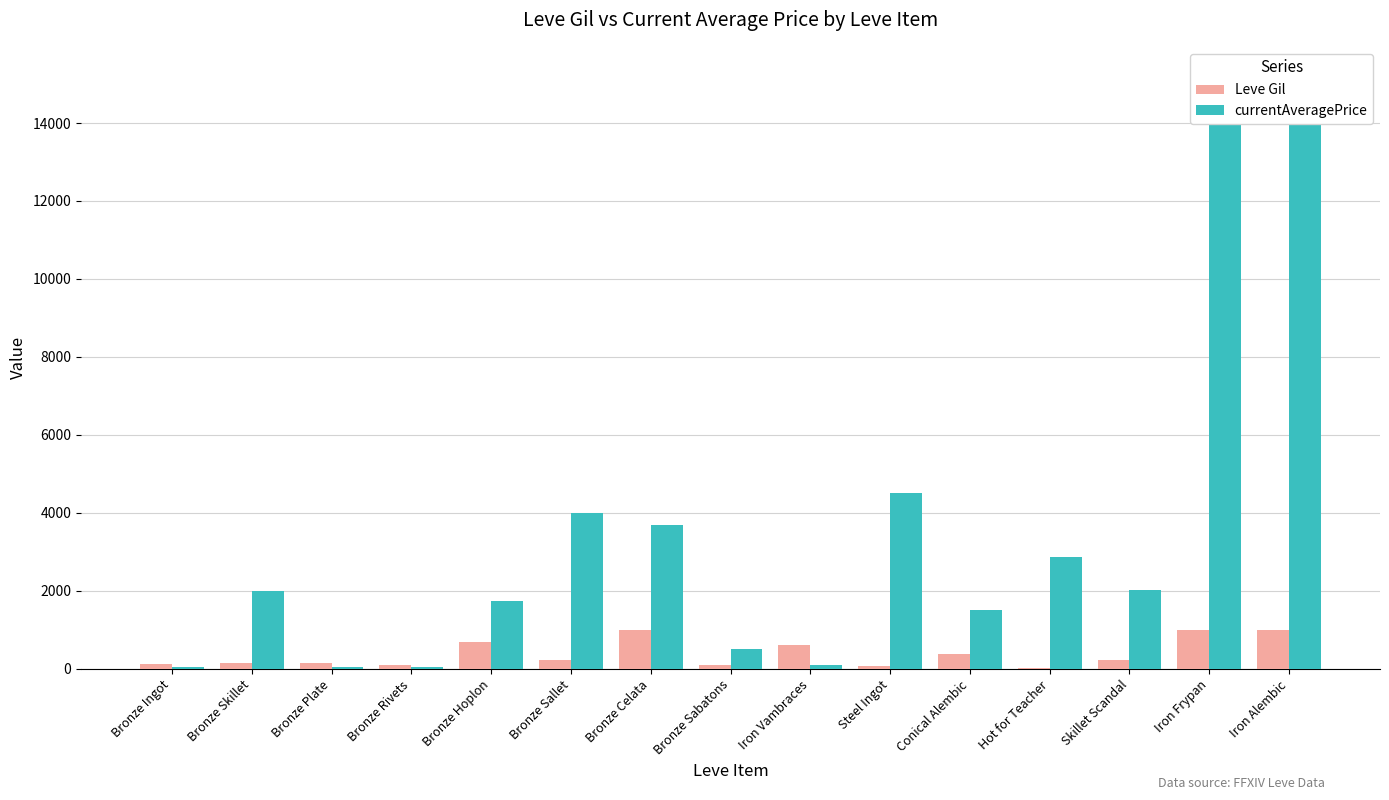

At which label does currentAveragePrice first exceed 2000?

Bronze Sallet